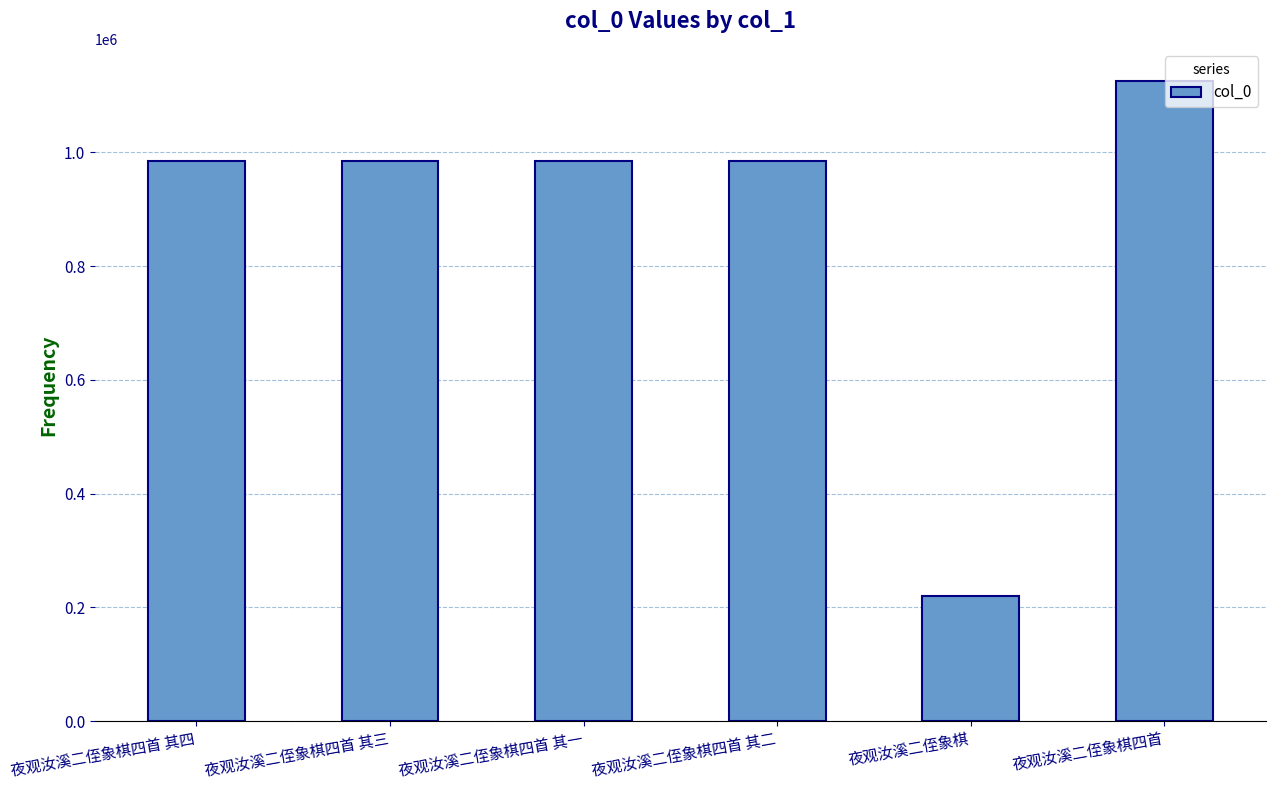

At which category does the chart reach its minimum across all series?

夜观汝溪二侄象棋